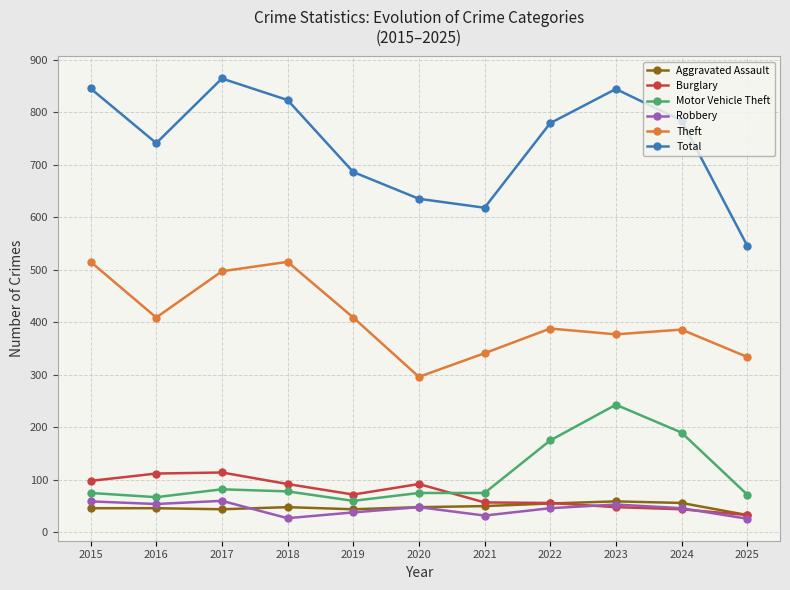

Where is Motor Vehicle Theft nearest to the value 151?

2022